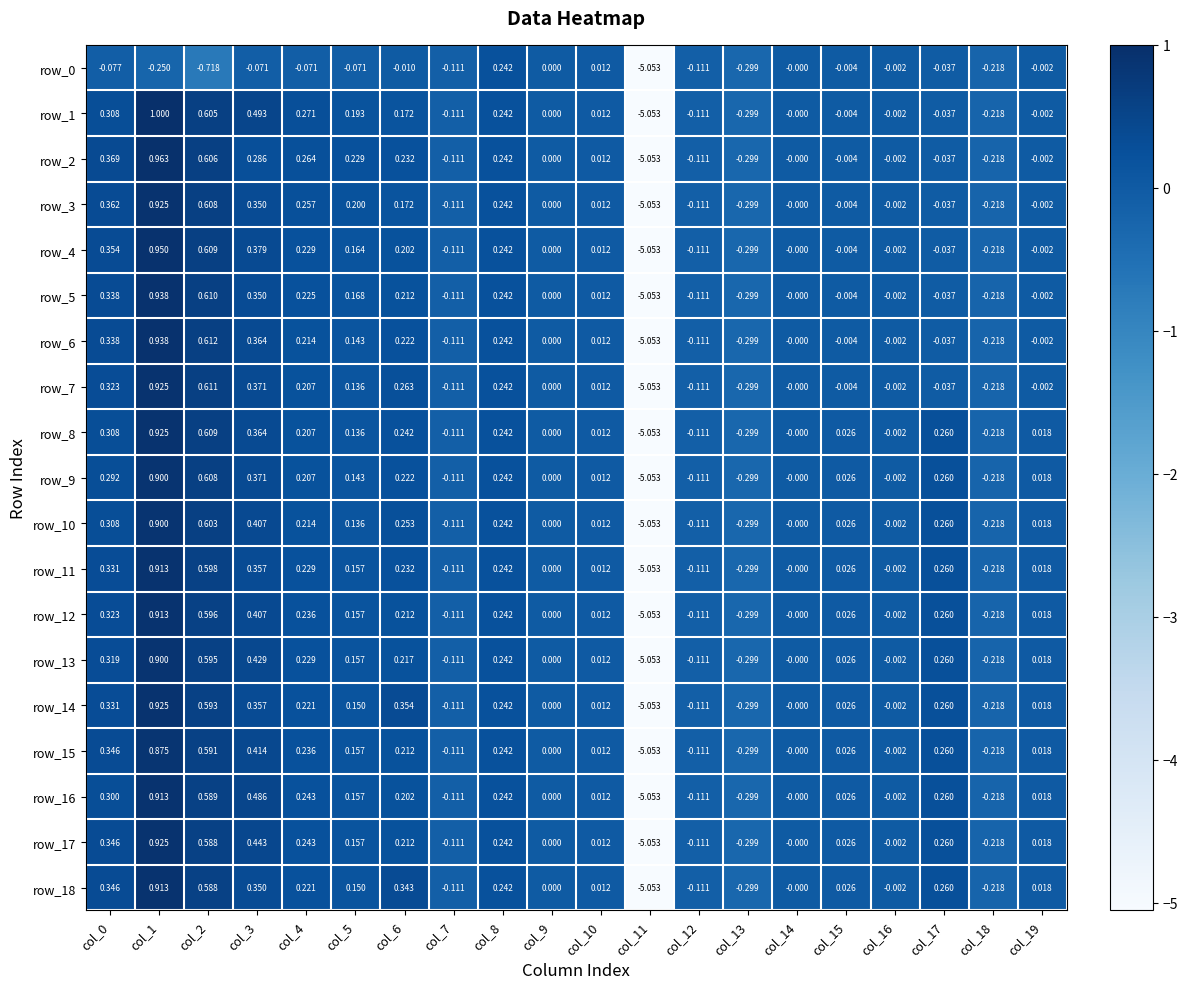

Which series has the largest total across all categories?

row_14